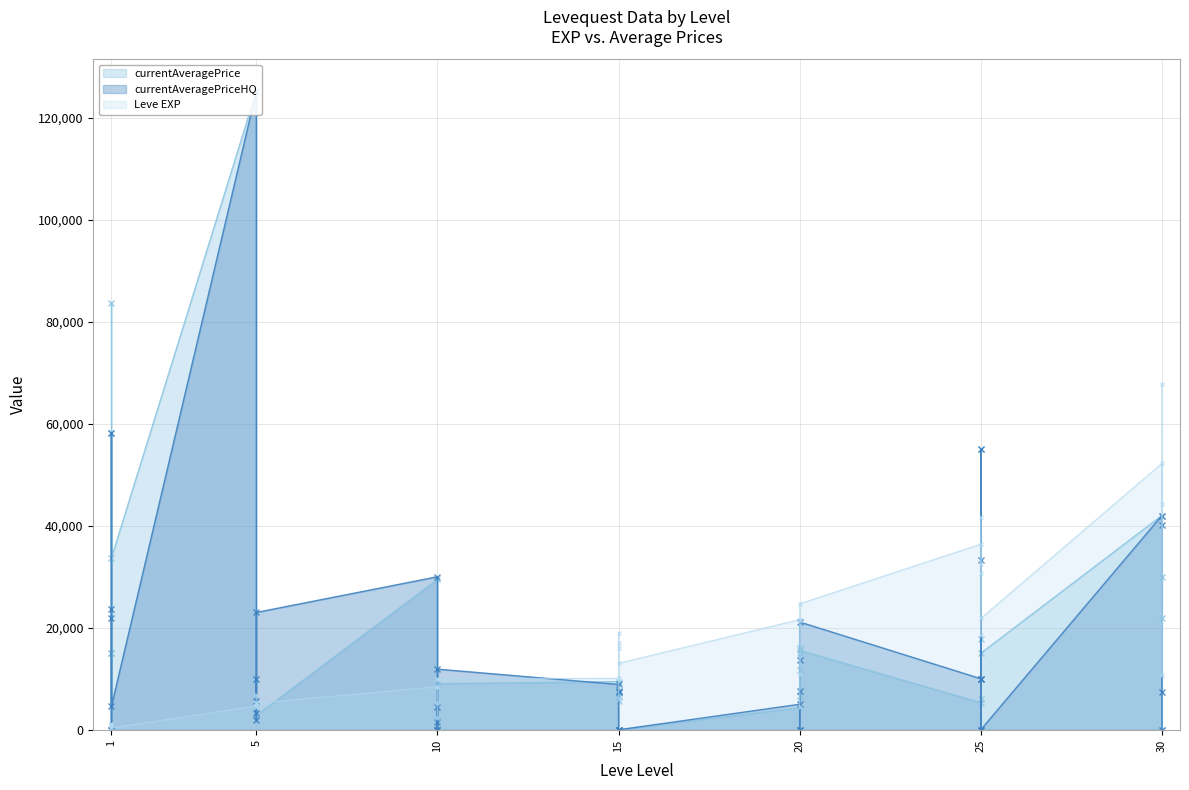

What is the difference between the highest and lowest values at 10?

21565.7